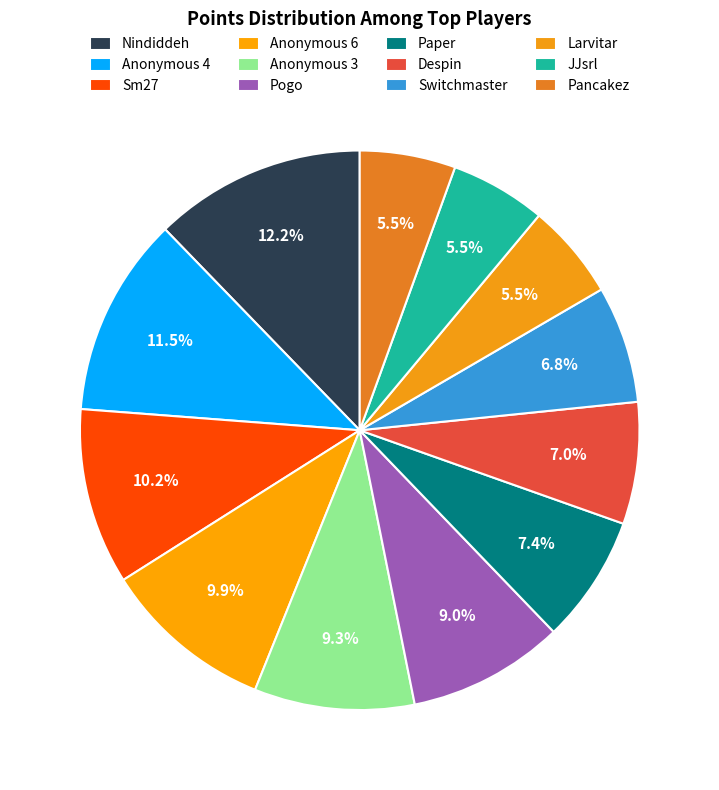

What is the change in value from Switchmaster to Pancakez?

-62